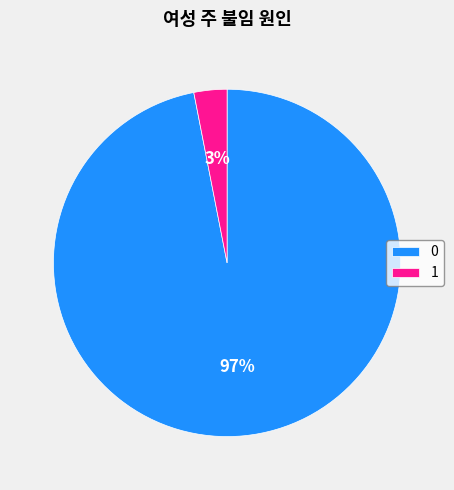

Combined, do 1 and 0 account for over 50%?

Yes